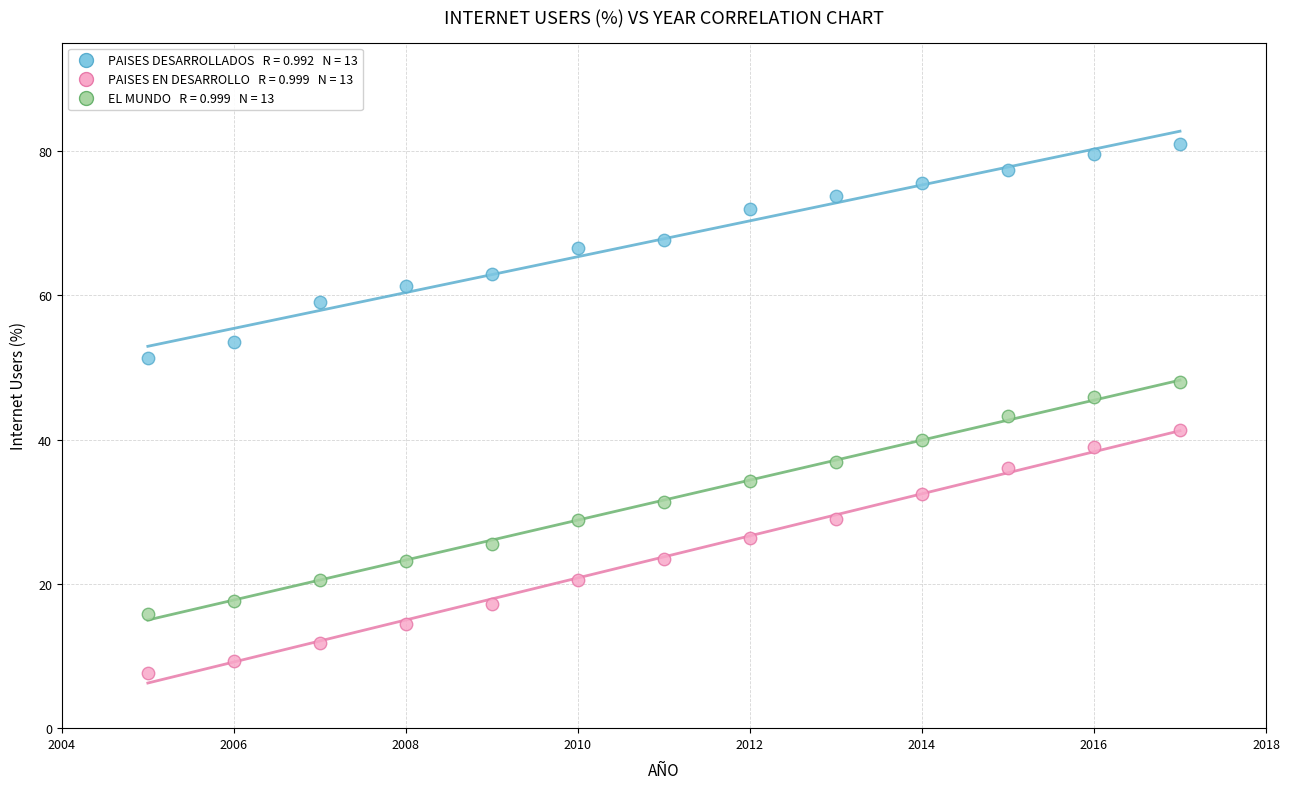

Across all data points, what is the range of X values (max minus min)?

12.0